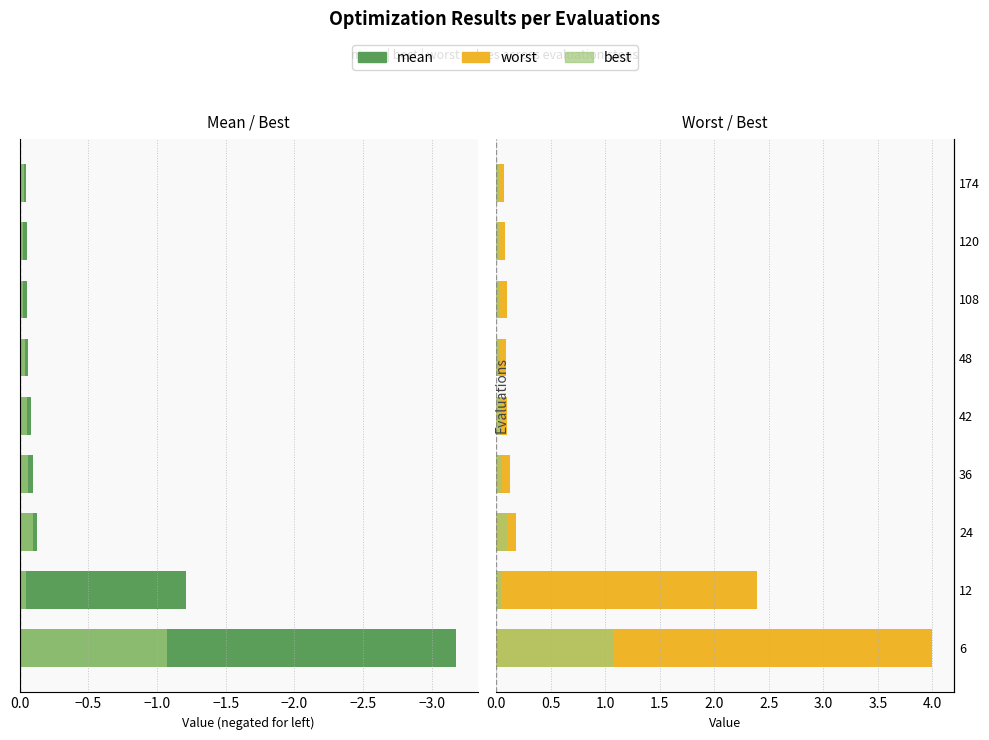

What is the difference between the maximum and minimum values in the mean series?

3.1